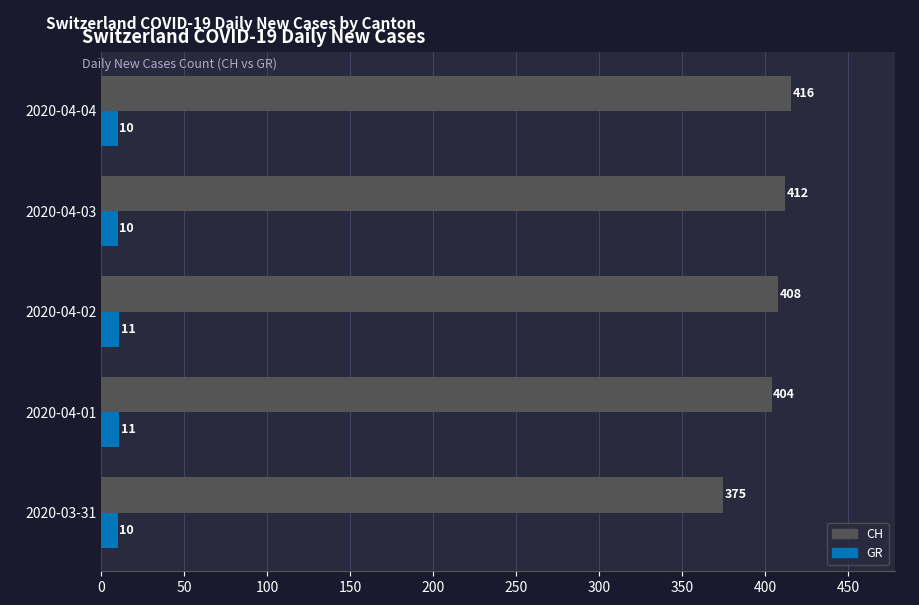

What is the sum of all CH values?

2015